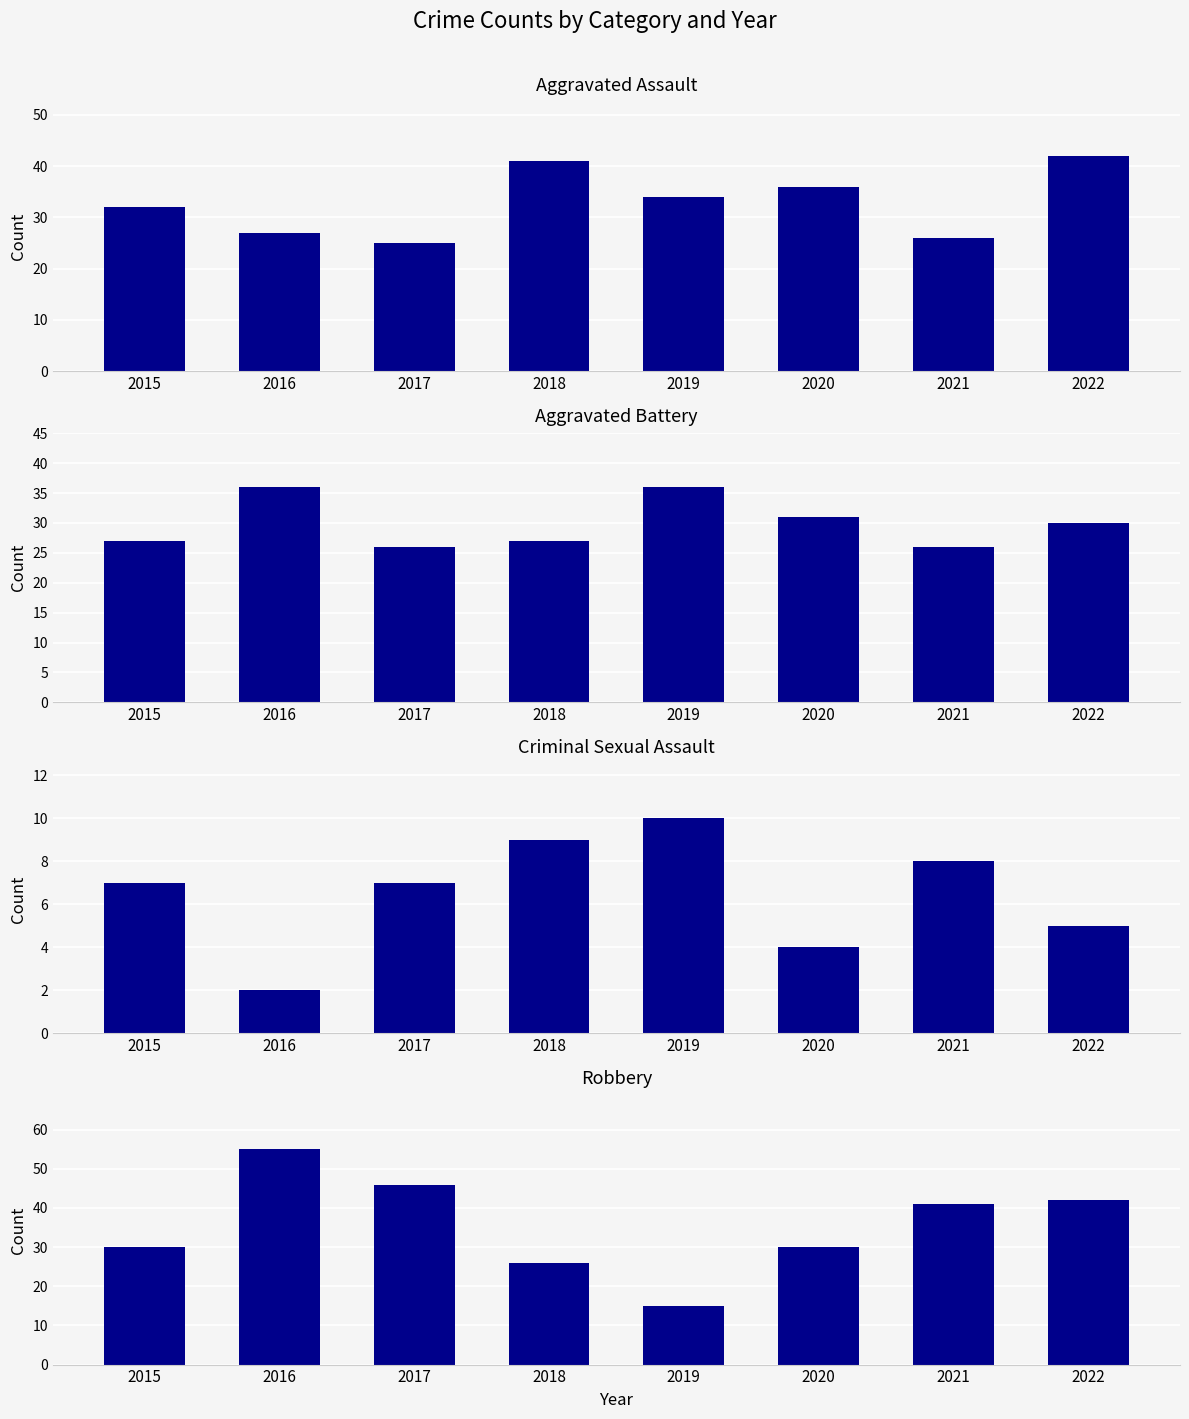

What is the value of the Robbery bar at the 3rd from the left?

46